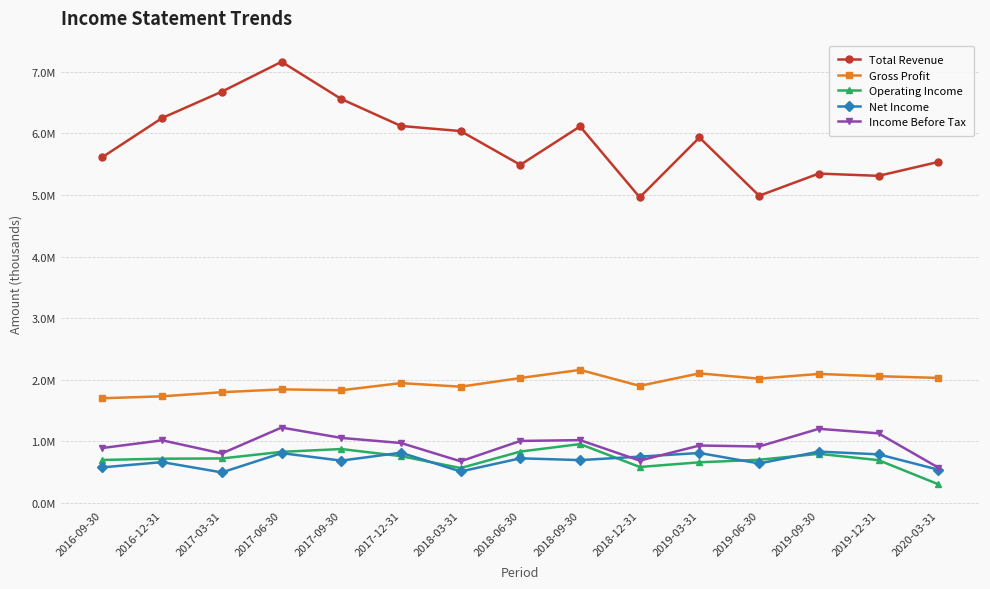

How many interior local peaks does the Total Revenue series have?

4